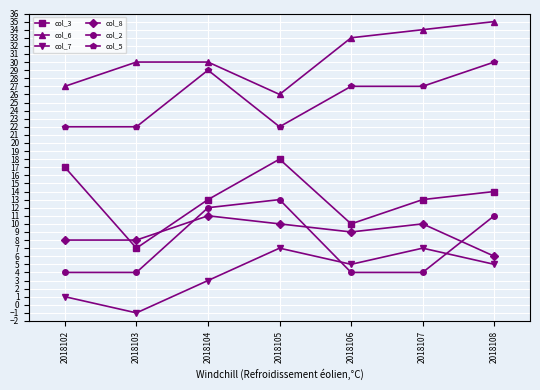

How many series are shown in this chart?

6